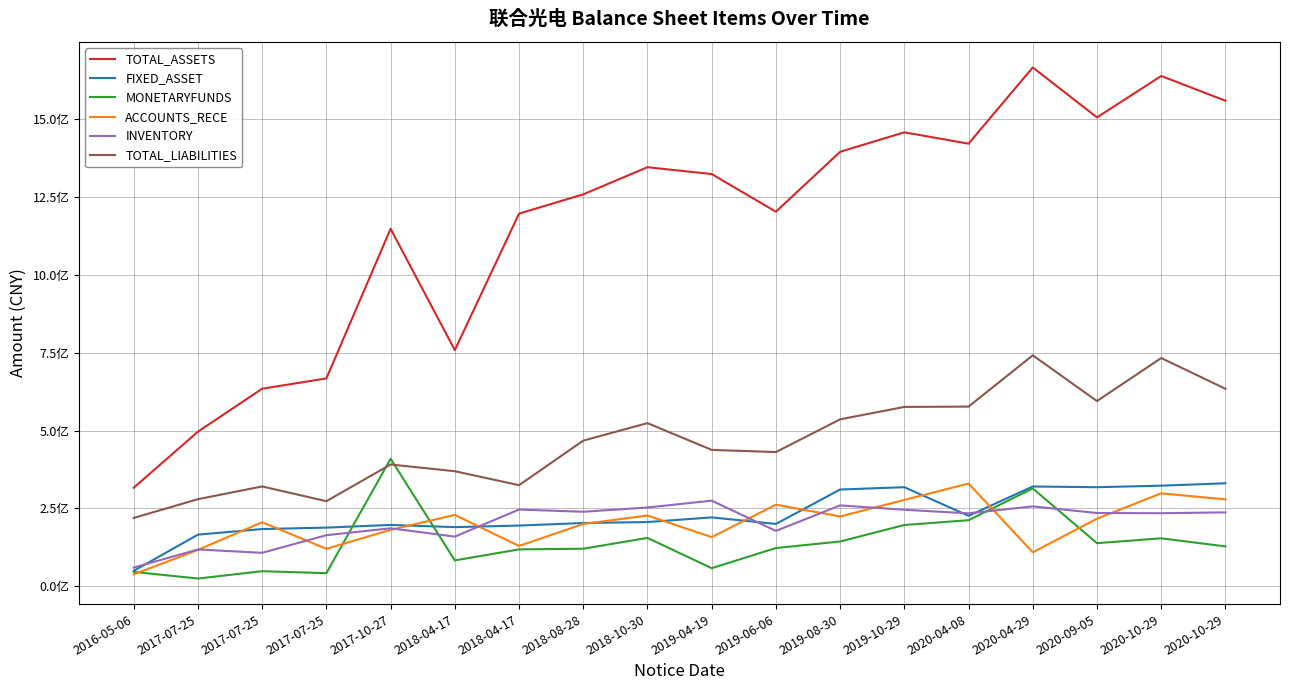

Is the value of MONETARYFUNDS at 2020-10-29 greater than the value of FIXED_ASSET at 2018-08-28?

No